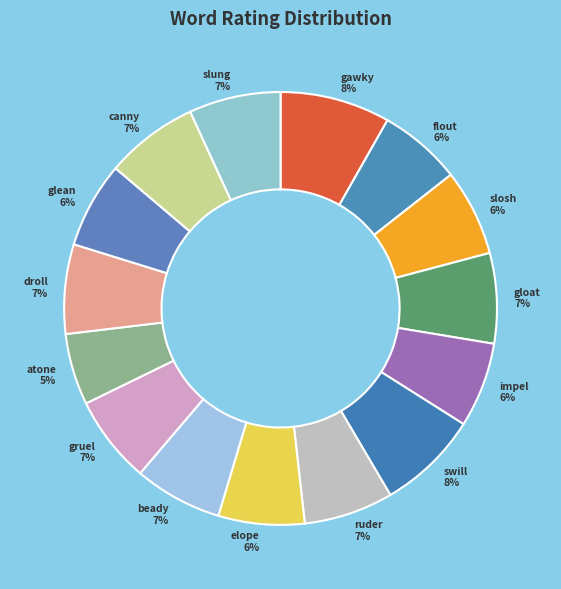

Is the sum of beady and canny greater than half?

No